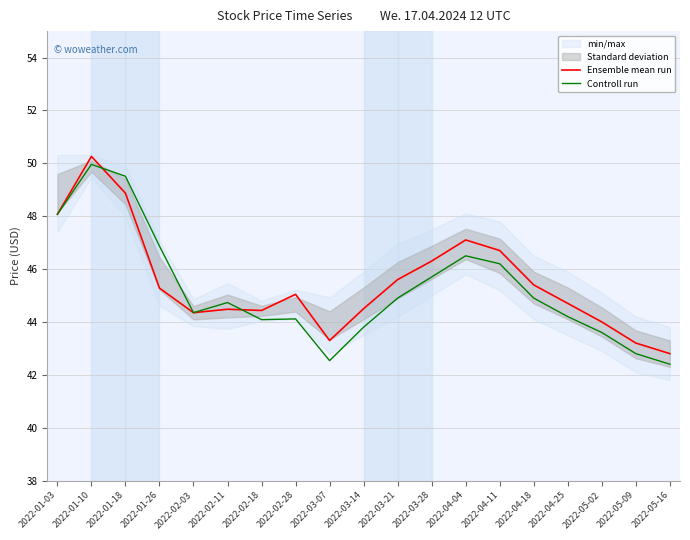

What is the difference between the highest and lowest values at 2022-03-07?

0.8